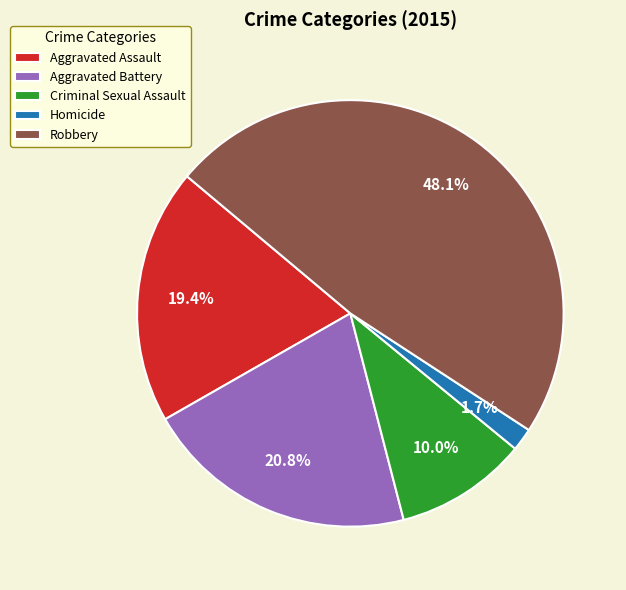

What is the ratio of the value at Aggravated Battery to the value at Aggravated Assault?

1.1